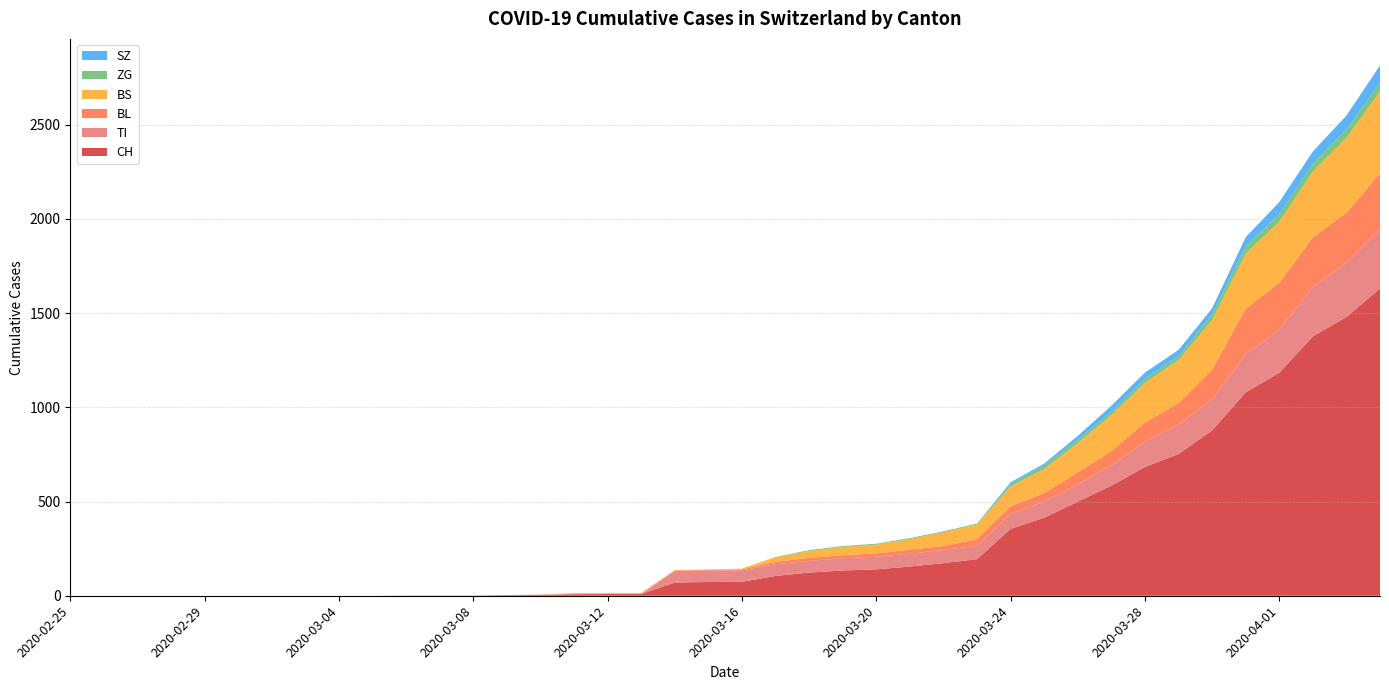

Reading left to right, extract all data points from this chart.

CH: 0	0	0	0	0	0	0	0	0	0	1	1	1	3	4	8	9	9	70	73	74	105	123	134	140	155	173	194	355	414	499	584	683	752	877	1079	1183	1376	1479	1630
TI: 0	0	0	0	0	0	0	0	0	0	0	0	0	0	0	0	0	0	61	61	61	62	62	65	67	68	70	71	80	85	91	107	136	155	165	202	229	263	287	314
BL: 0	0	0	0	0	0	0	0	0	0	0	0	0	1	2	2	2	2	2	5	5	13	16	16	18	21	21	35	40	46	65	76	100	115	158	242	249	262	266	298
BS: 0	0	0	0	0	0	0	0	0	0	0	0	0	0	0	4	4	4	4	0	4	25	36	44	46	57	73	78	105	128	155	191	211	228	263	292	323	350	397	434
ZG: 0	0	0	0	0	0	0	0	0	0	0	0	0	0	0	0	0	0	0	0	0	1	5	5	5	5	5	5	12	18	18	18	21	21	29	39	40	41	44	46
SZ: 0	0	0	0	0	0	0	0	0	0	0	0	0	0	0	0	0	0	0	0	0	0	0	0	0	0	0	0	10	10	20	32	33	33	33	48	65	65	75	92